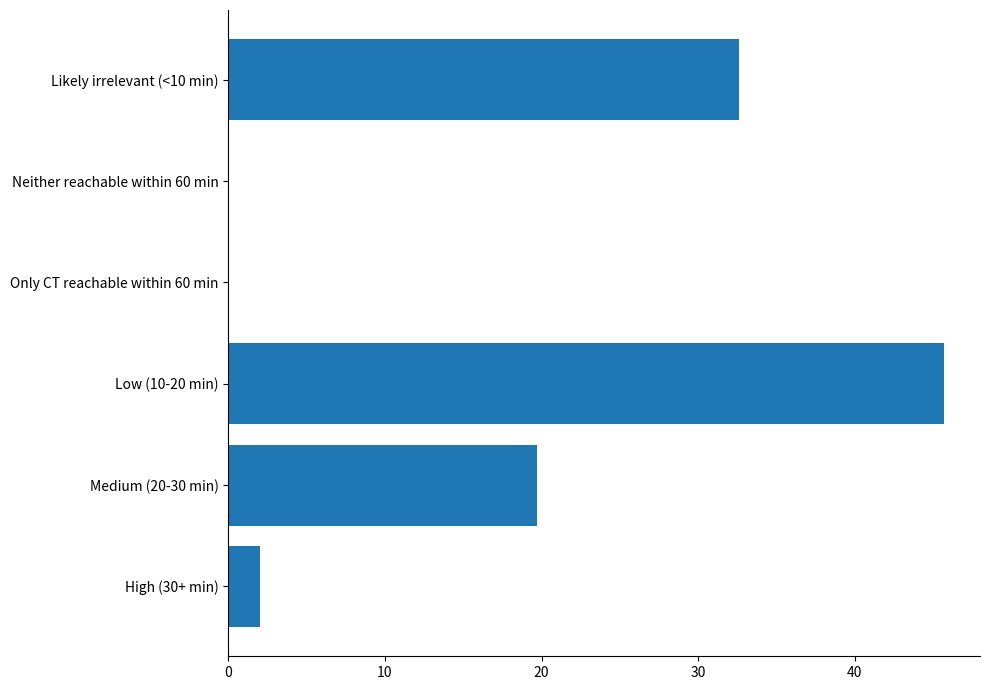

At which label is the value closest to 22?

Medium (20-30 min)